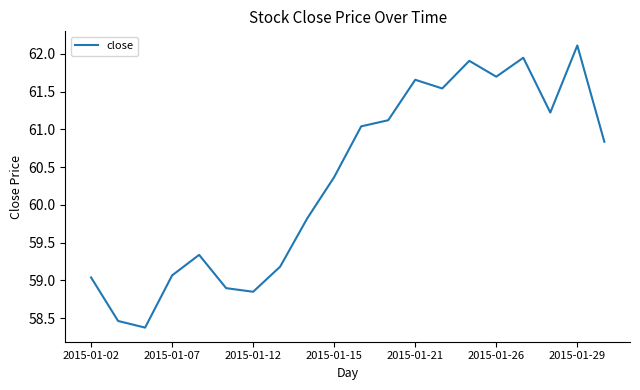

What is the greatest value displayed?

62.1